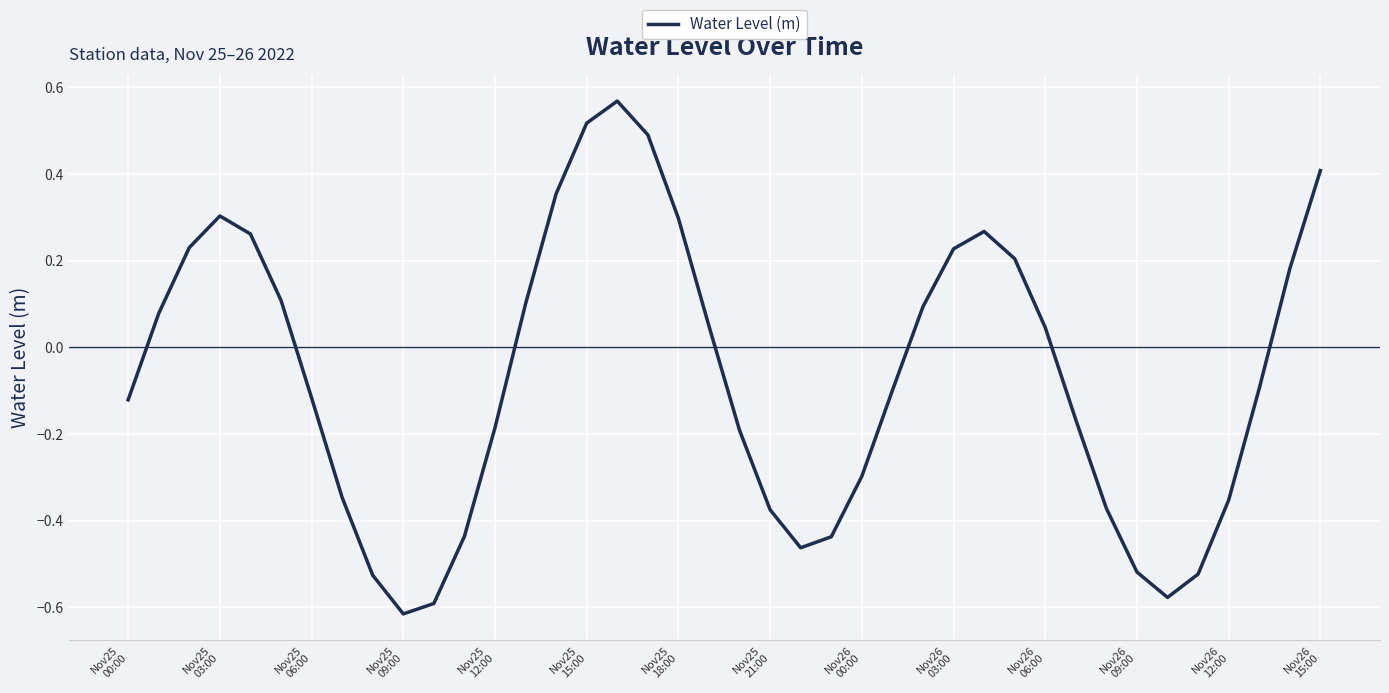

How many lines are shown in the chart?

1